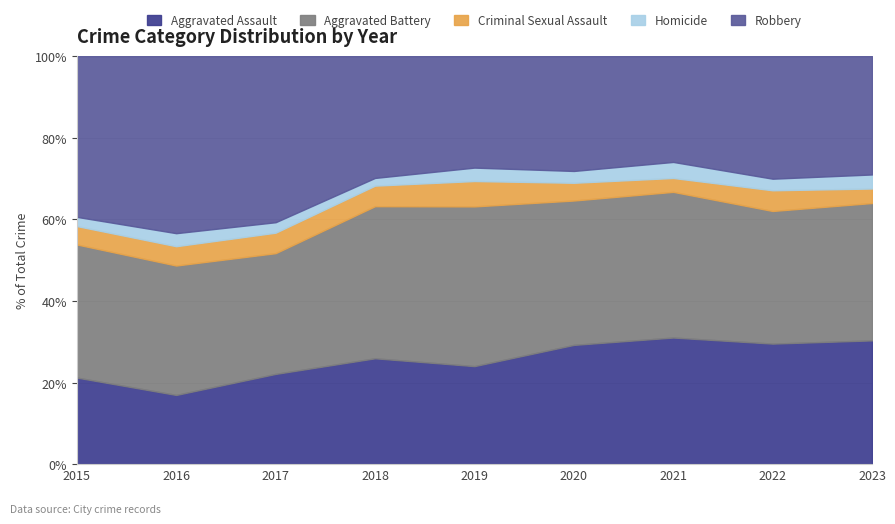

What is the total value across all series at 2020?

100.0